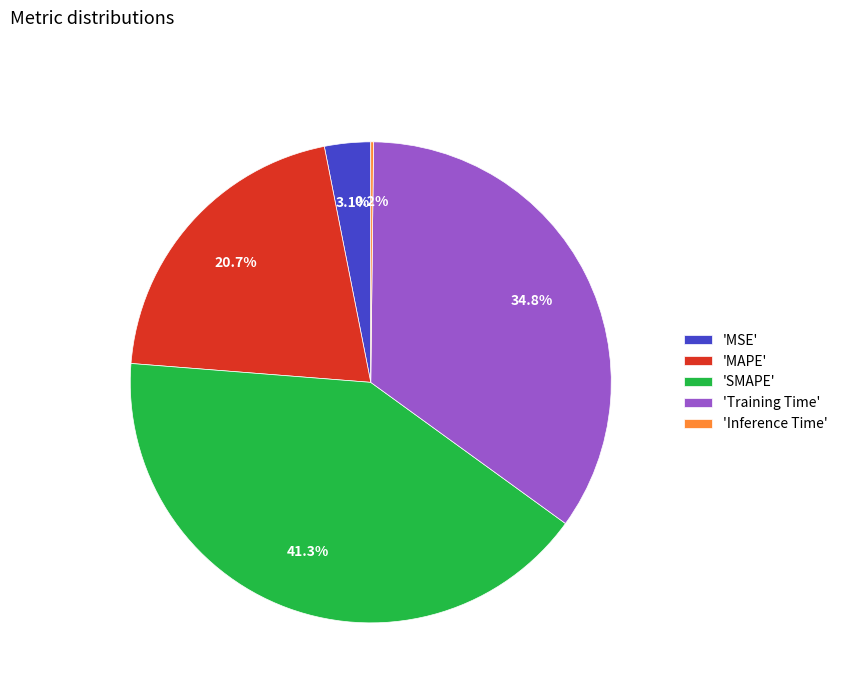

Which has a higher value, 'MSE' or 'MAPE'?

'MAPE'